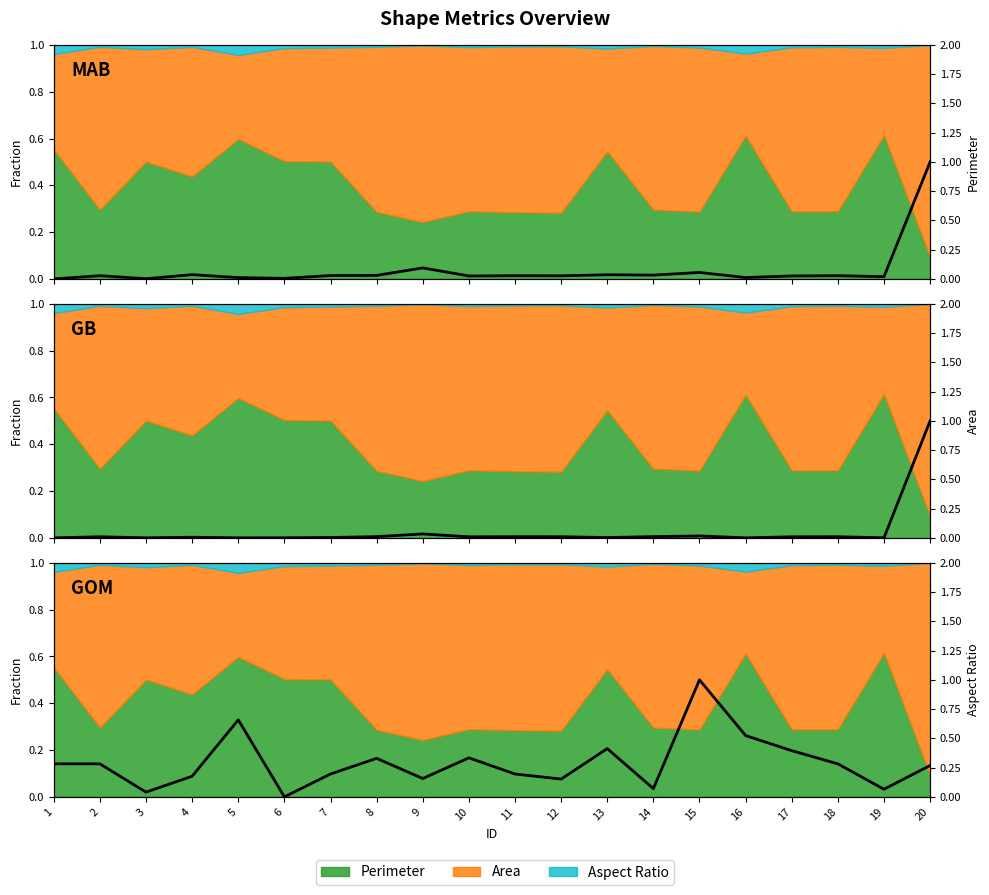

True or false: Area and Perimeter intersect in this chart.

True